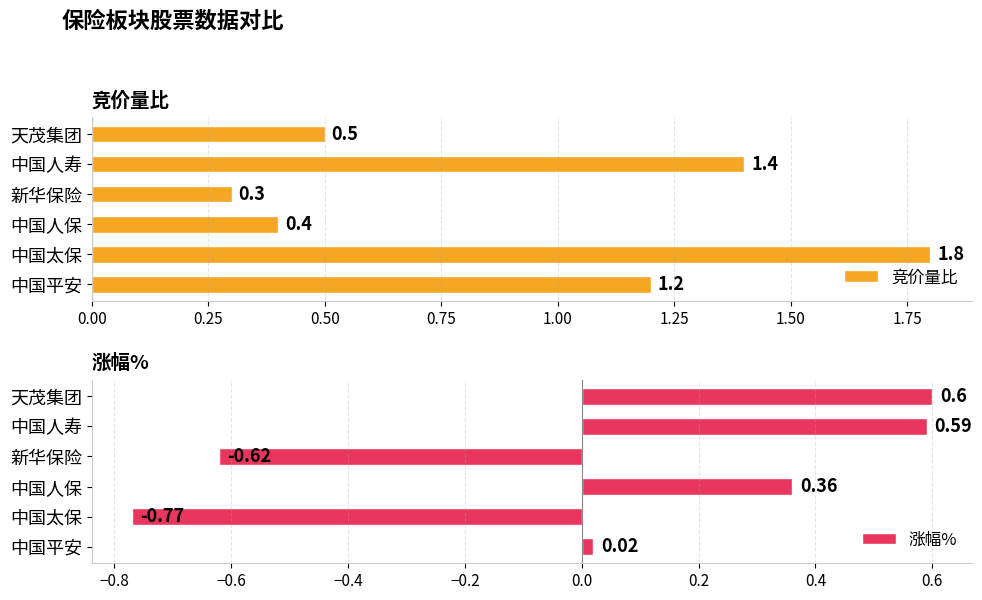

Is it true that 涨幅% equals 0.6 at 天茂集团?

True